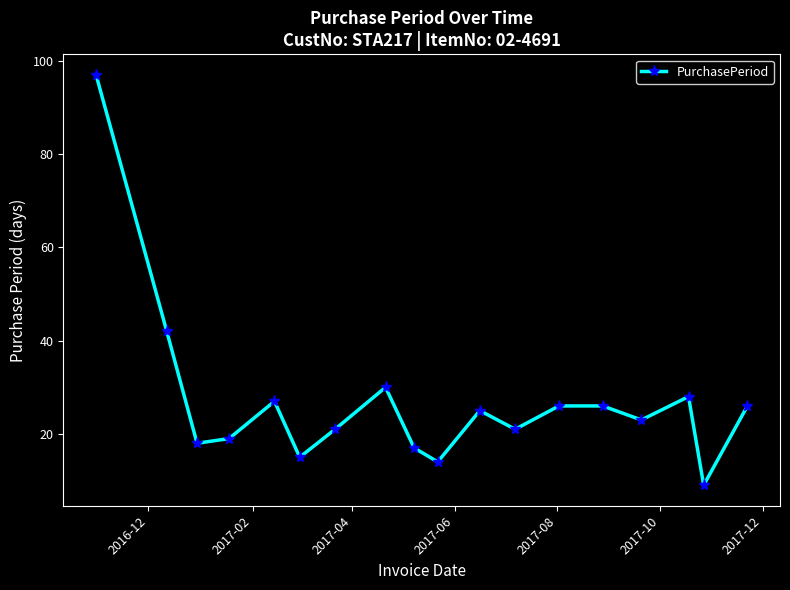

How many values are below 25?

9